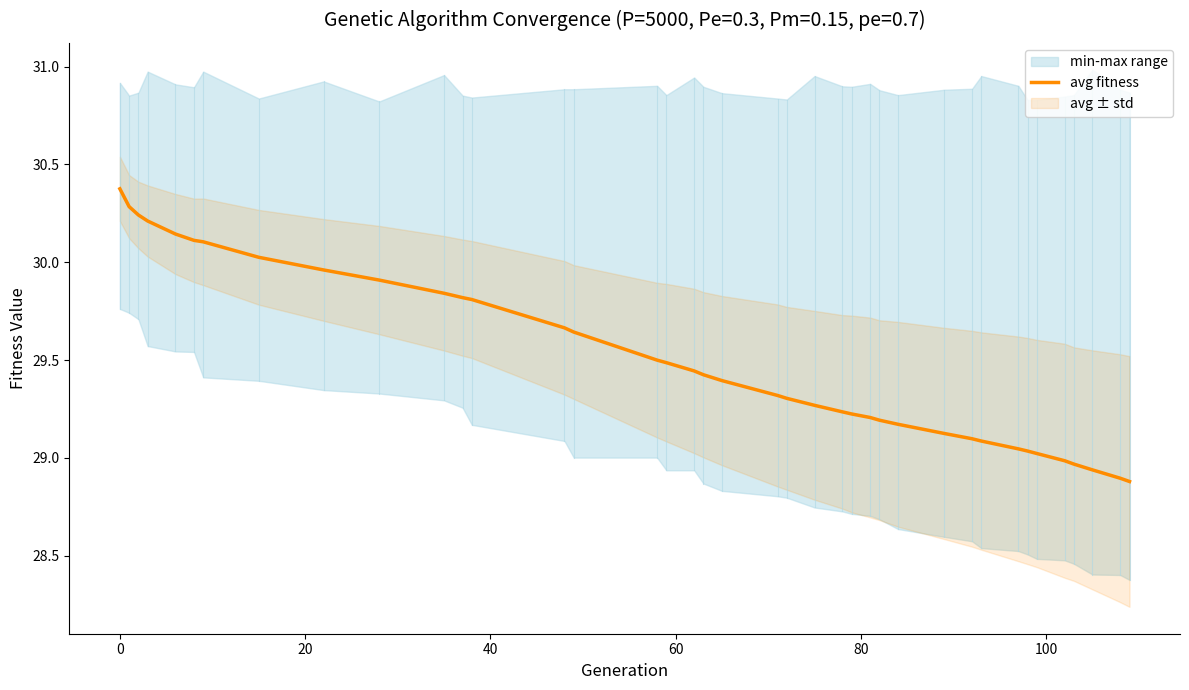

How many lines are shown in the chart?

1